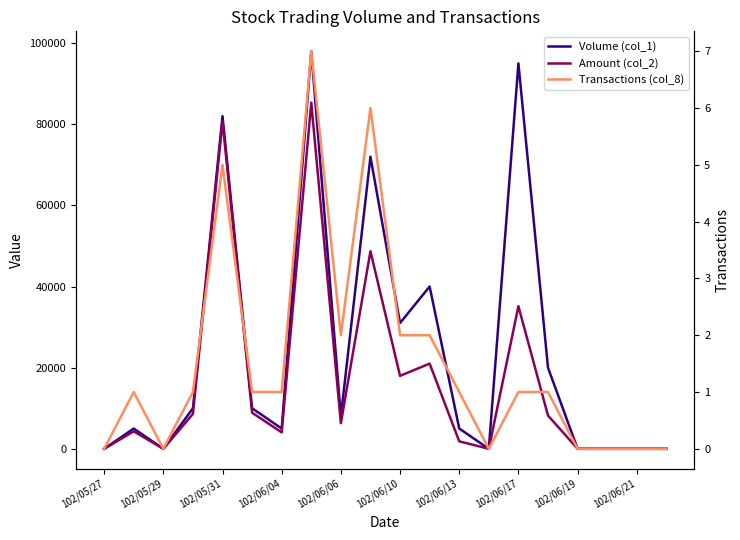

How many interior local peaks does the Volume (col_1) series have?

6